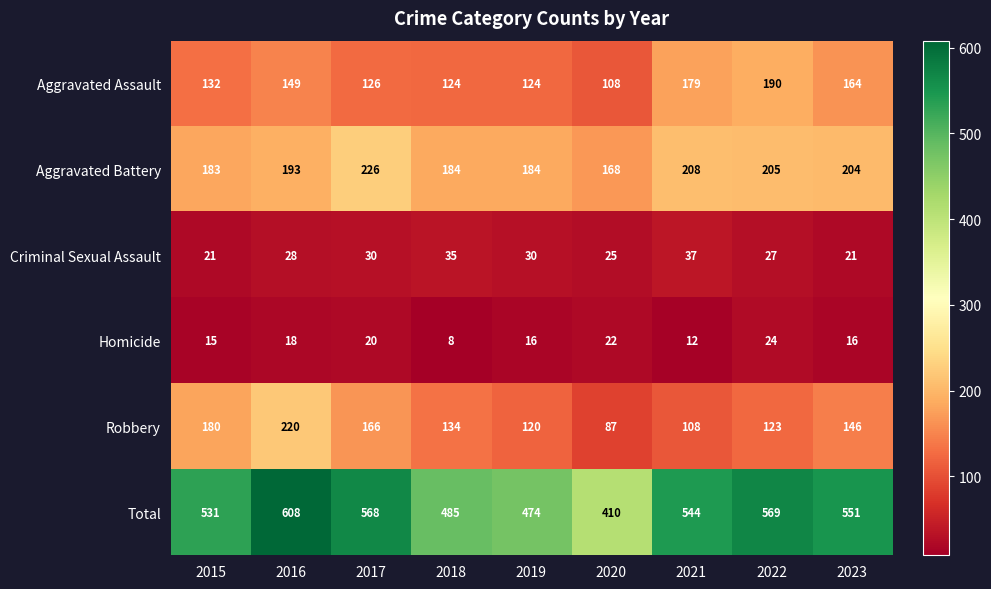

How many categories are shown in the chart?

9